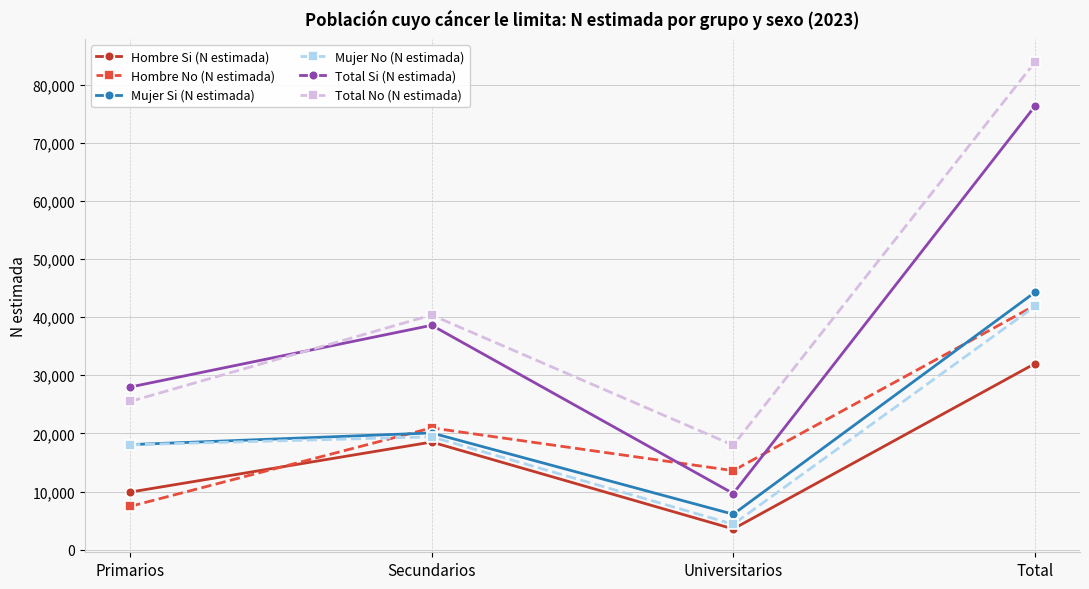

What is the label of the 4th point from the right?

Primarios